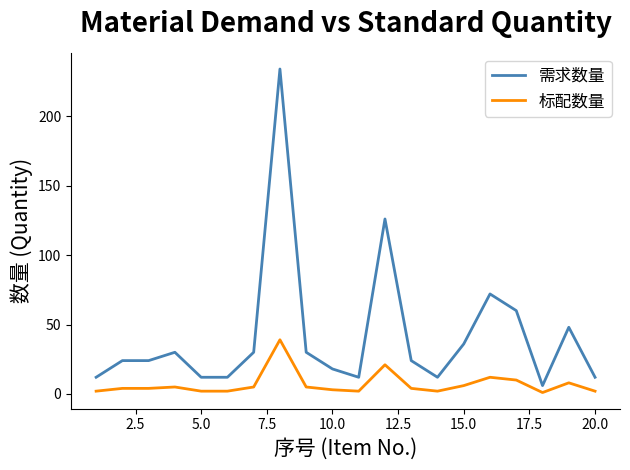

List the series in order of their overall mean, highest first.

需求数量, 标配数量